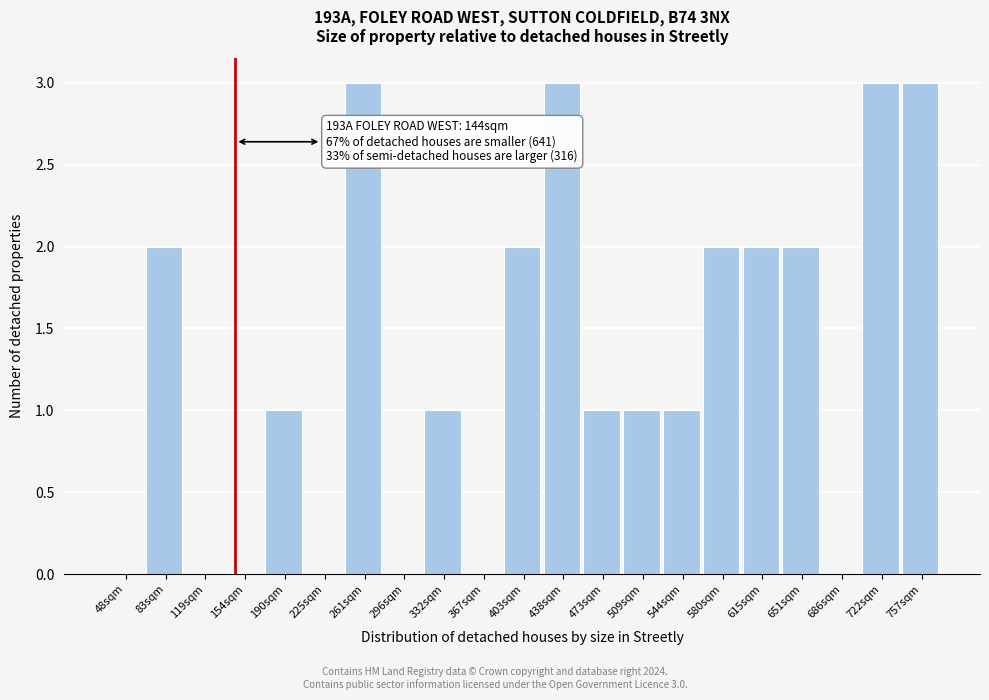

Reading left to right, what are all the values shown in this chart?

48sqm=0	83sqm=2	119sqm=0	154sqm=0	190sqm=1	225sqm=0	261sqm=3	296sqm=0	332sqm=1	367sqm=0	403sqm=2	438sqm=3	473sqm=1	509sqm=1	544sqm=1	580sqm=2	615sqm=2	651sqm=2	686sqm=0	722sqm=3	757sqm=3